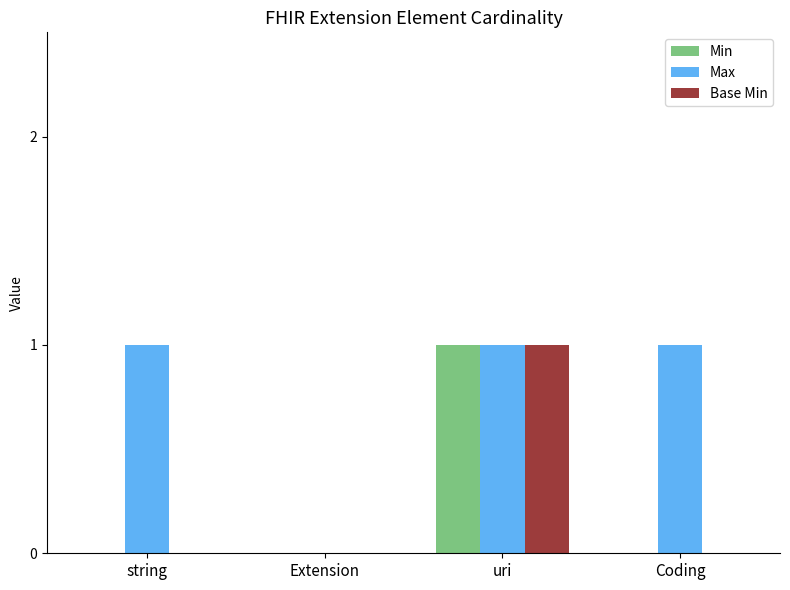

How many data points does each series have?

4